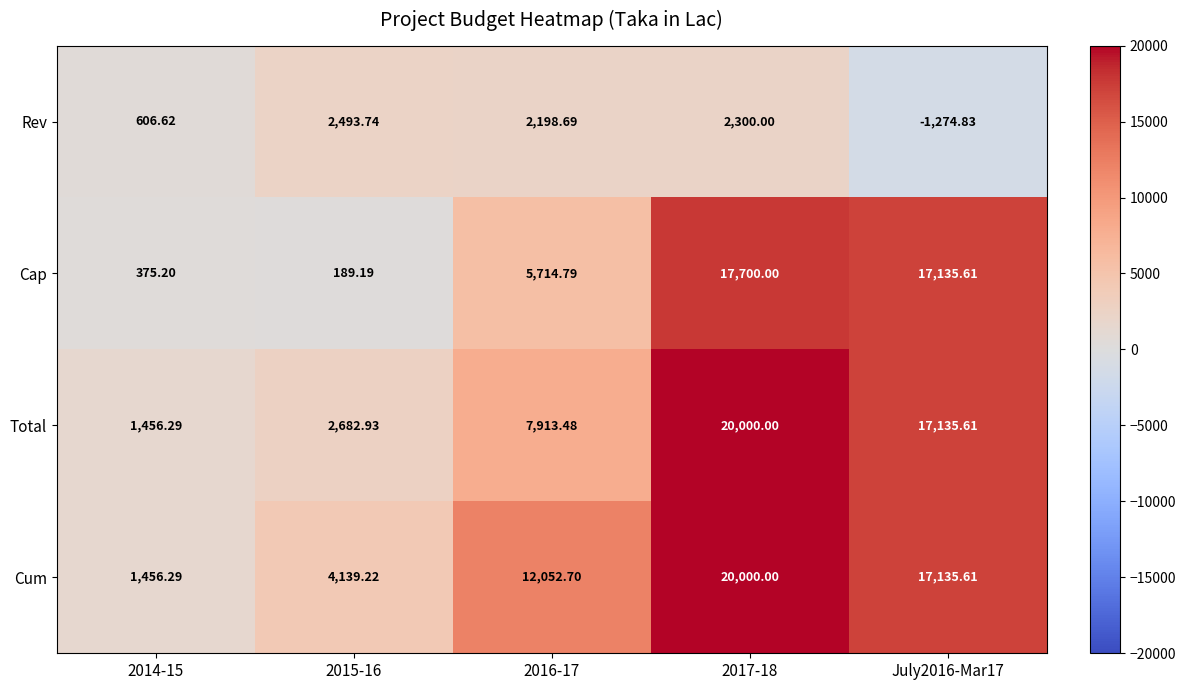

Is the value of Cum at 2016-17 greater than the value of Rev at 2017-18?

Yes